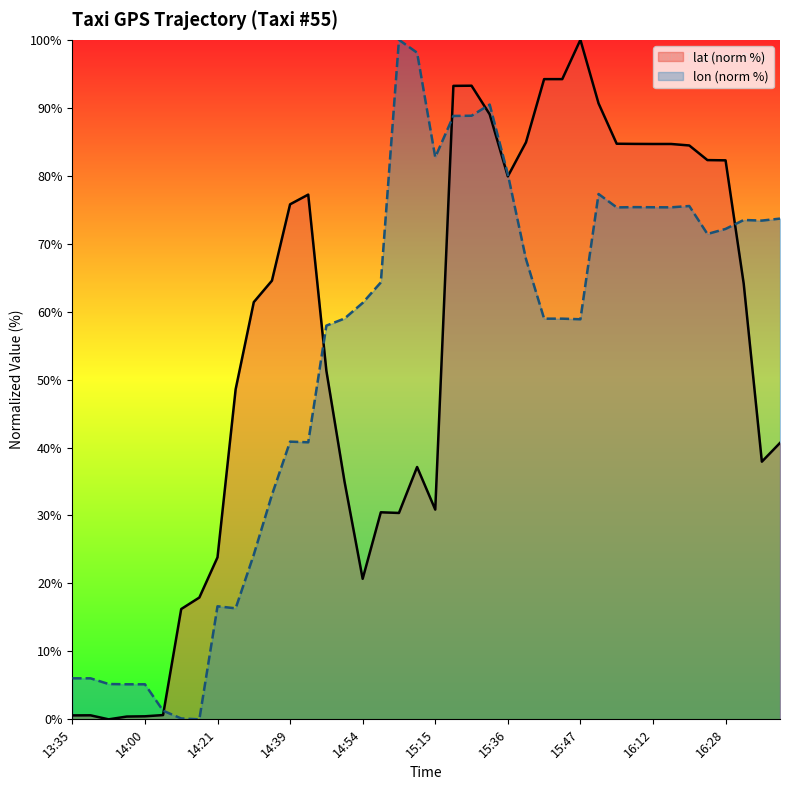

What is the label of the 36th point from the right?

14:00